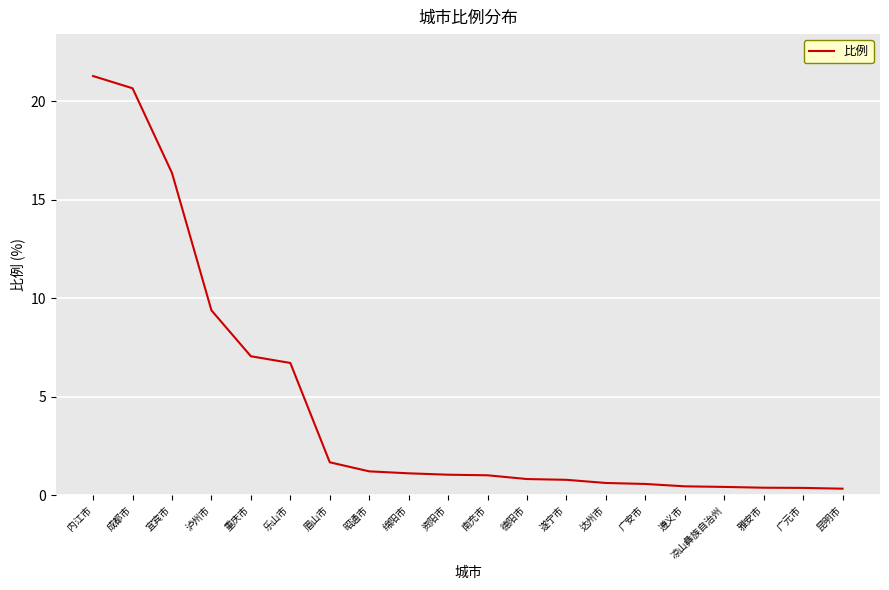

At which label is the value closest to 10?

泸州市